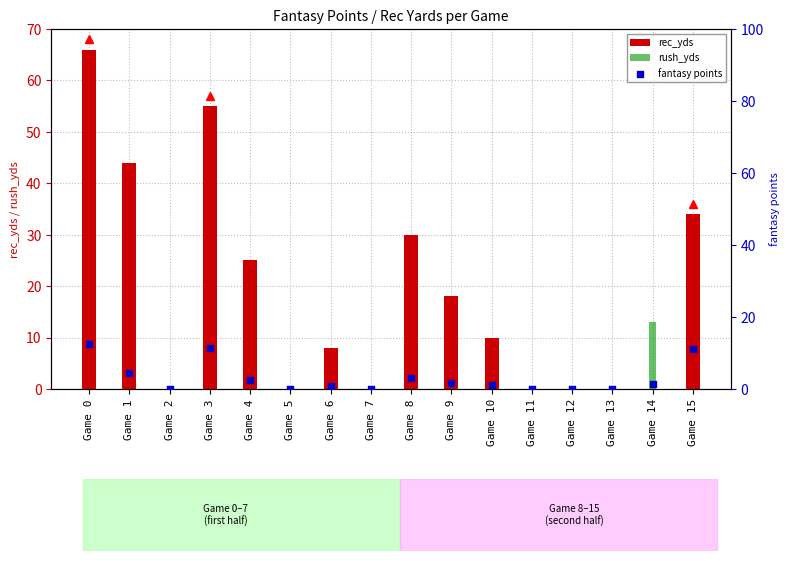

Which series has the largest Y range (max minus min)?

rec_yds